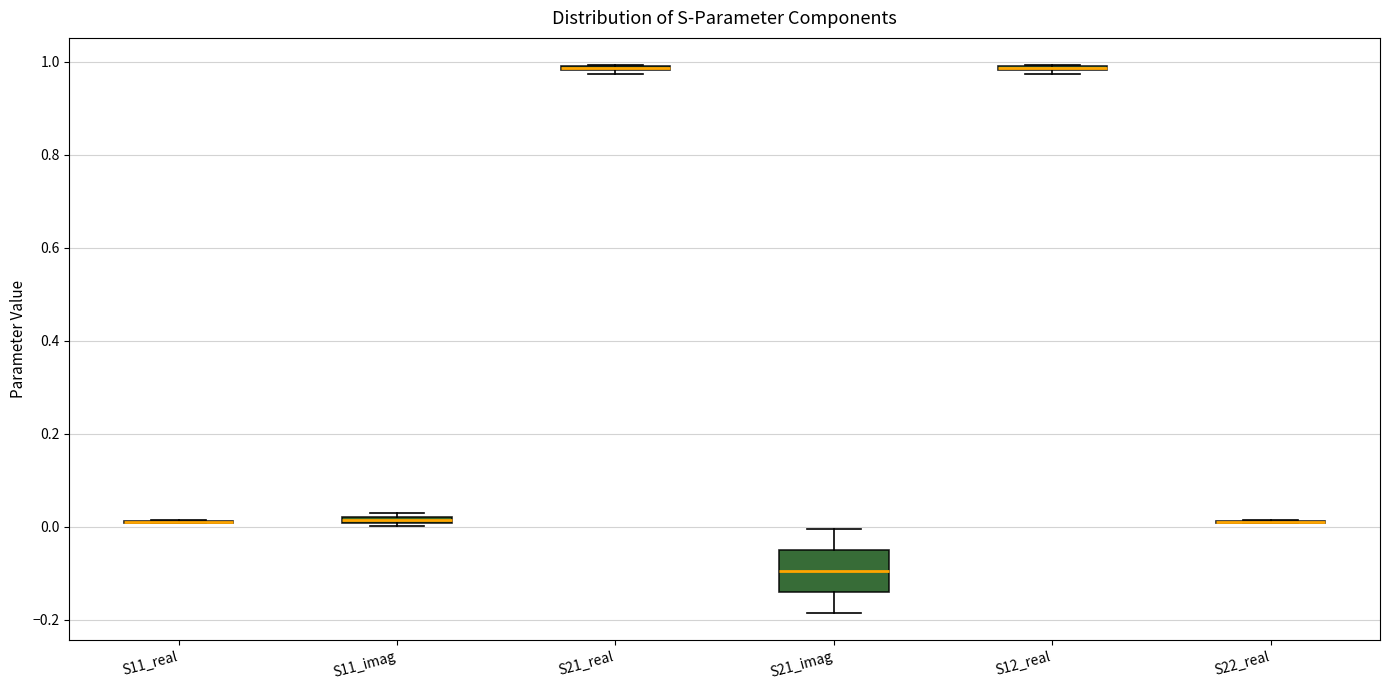

Which box is the tallest, from its lower edge to its upper edge?

S21_imag